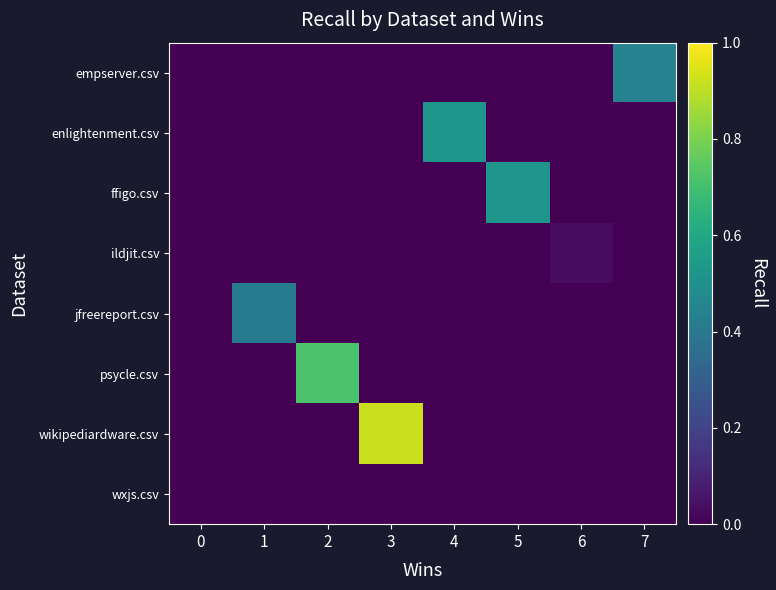

Reading left to right, transcribe all the data shown in this chart.

empserver.csv: 0=0.0	1=0.0	2=0.0	3=0.0	4=0.0	5=0.0	6=0.0	7=0.4
enlightenment.csv: 0=0.0	1=0.0	2=0.0	3=0.0	4=0.5	5=0.0	6=0.0	7=0.0
ffigo.csv: 0=0.0	1=0.0	2=0.0	3=0.0	4=0.0	5=0.5	6=0.0	7=0.0
ildjit.csv: 0=0.0	1=0.0	2=0.0	3=0.0	4=0.0	5=0.0	6=0.0	7=0.0
jfreereport.csv: 0=0.0	1=0.4	2=0.0	3=0.0	4=0.0	5=0.0	6=0.0	7=0.0
psycle.csv: 0=0.0	1=0.0	2=0.7	3=0.0	4=0.0	5=0.0	6=0.0	7=0.0
wikipediardware.csv: 0=0.0	1=0.0	2=0.0	3=0.9	4=0.0	5=0.0	6=0.0	7=0.0
wxjs.csv: 0=0.0	1=0.0	2=0.0	3=0.0	4=0.0	5=0.0	6=0.0	7=0.0